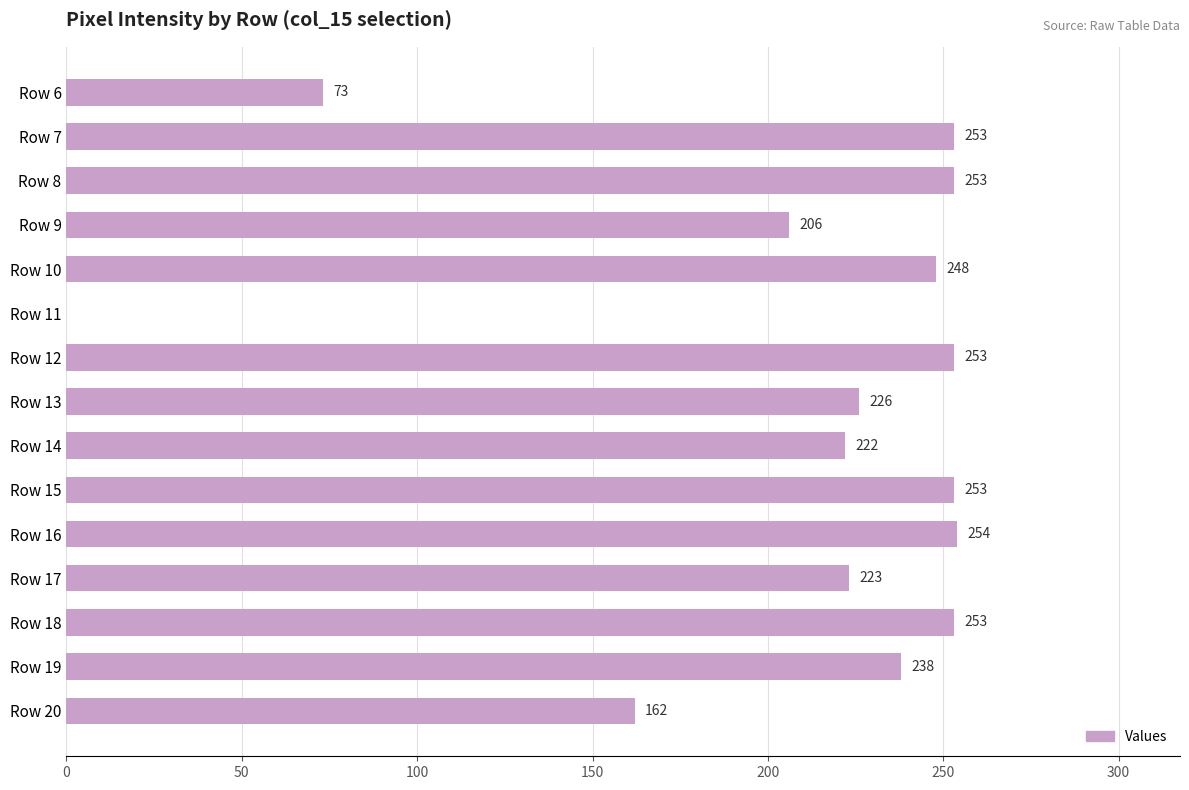

At which label is the value closest to 127?

Row 20